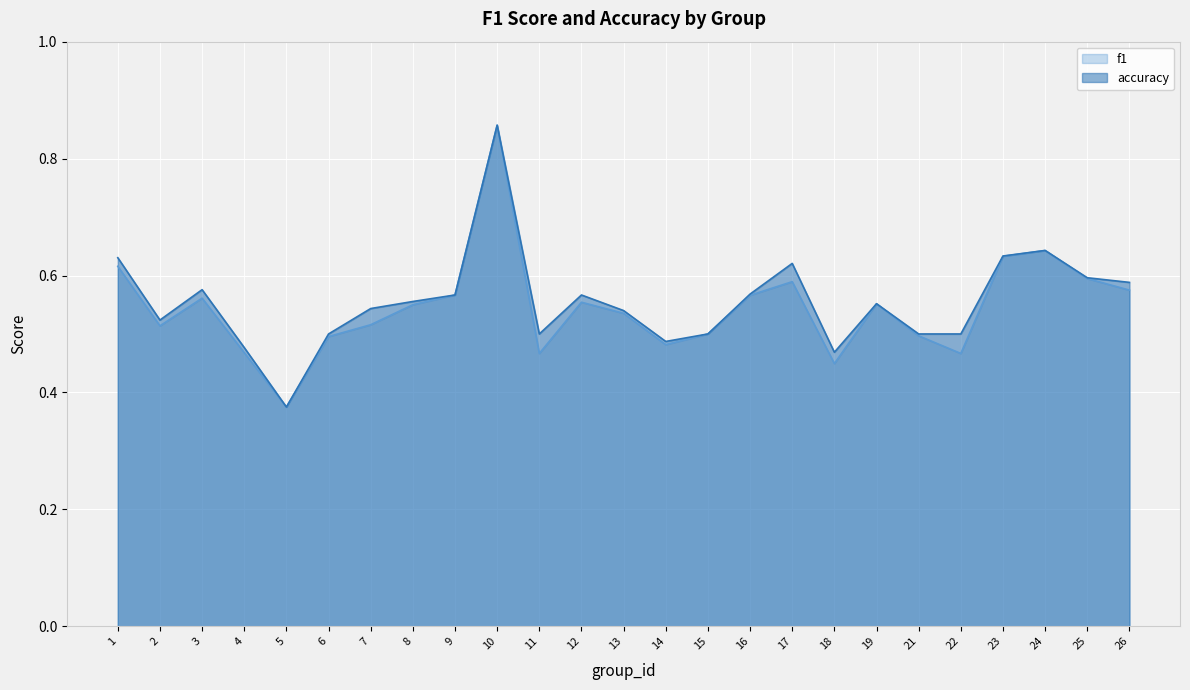

What is the maximum value for f1?

0.9